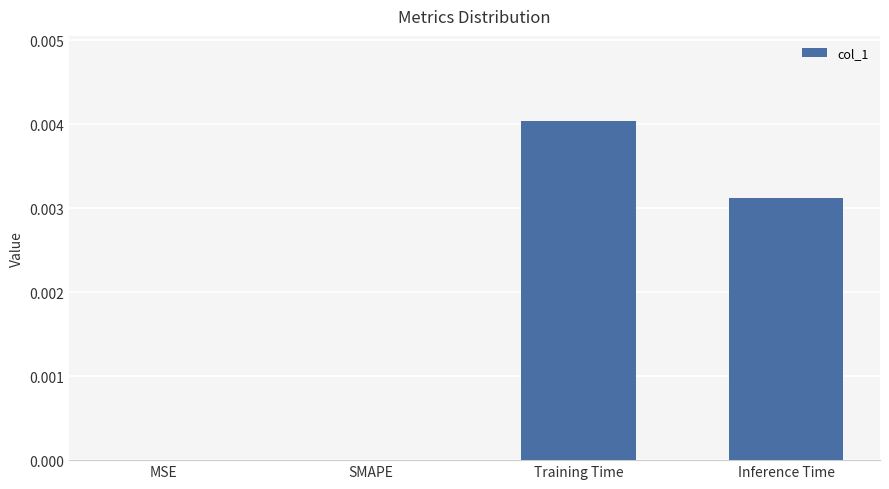

At which category does the chart reach its peak across all series?

Training Time